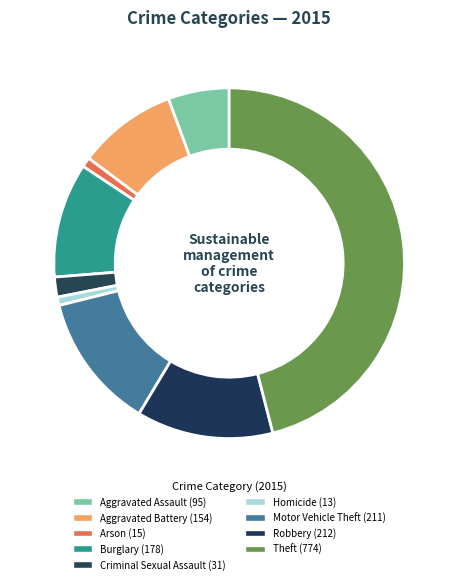

Which category has the biggest portion of the pie?

Theft